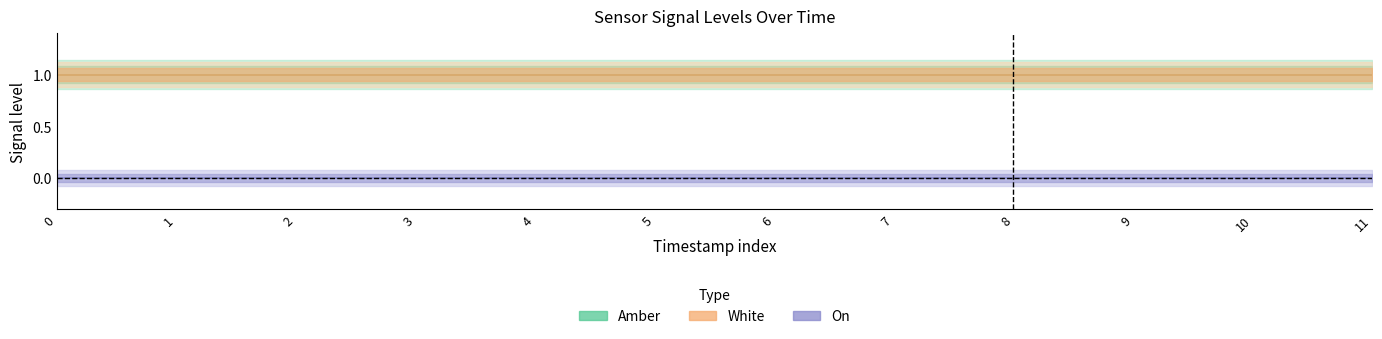

True or false: AS00 and White cross at least once.

False